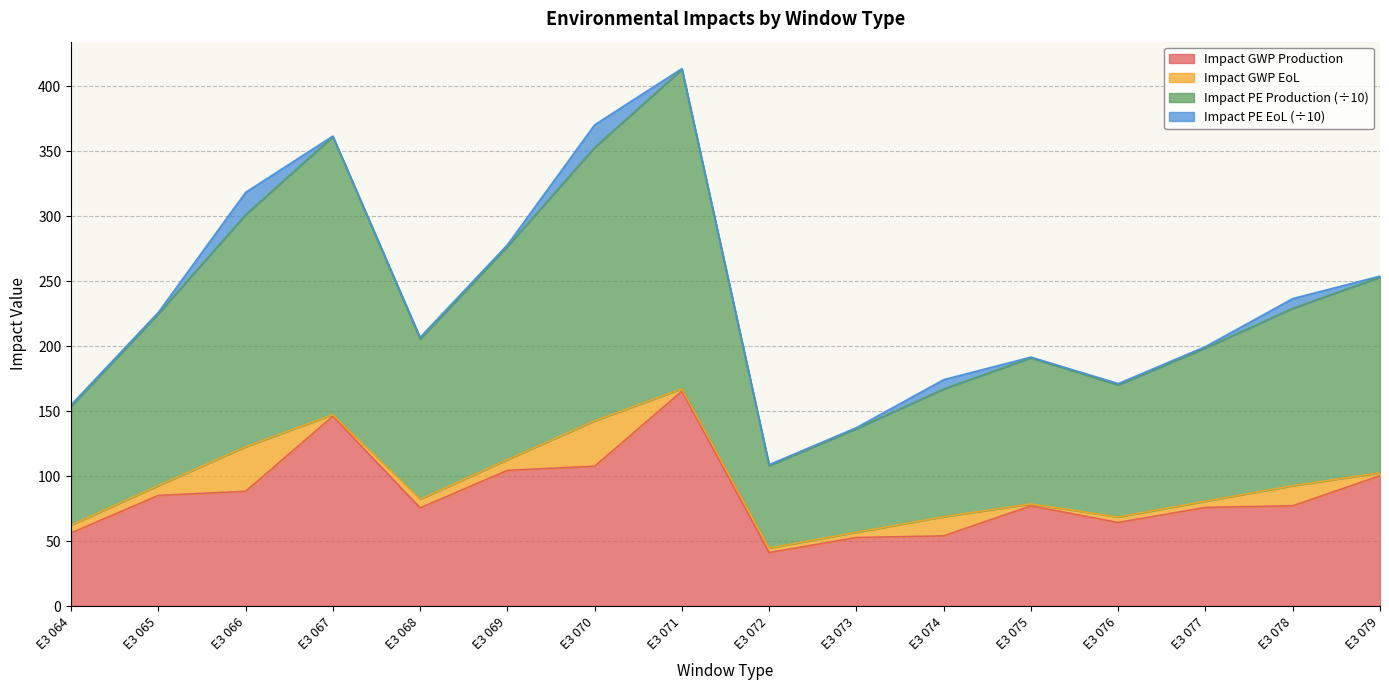

True or false: Impact GWP Production has a value of 107.5 at E3 070.

True